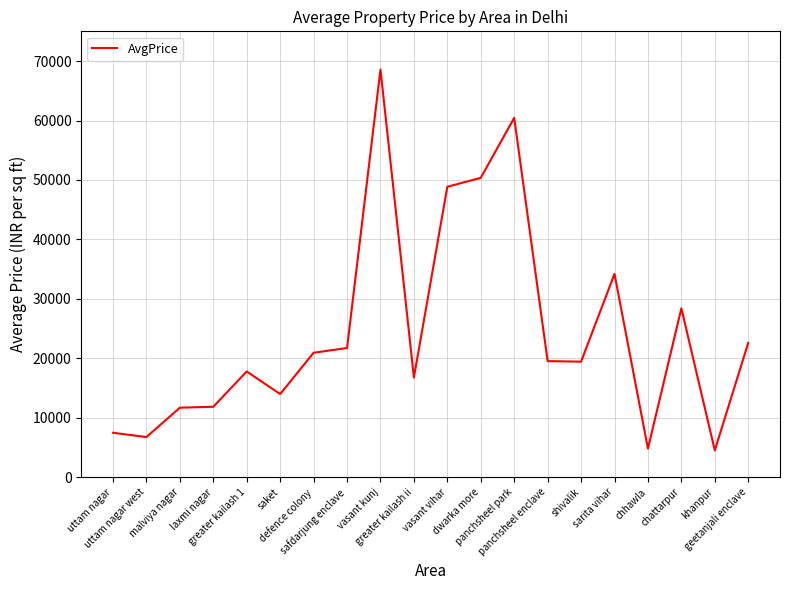

What is the difference between the maximum and minimum values?

64057.8